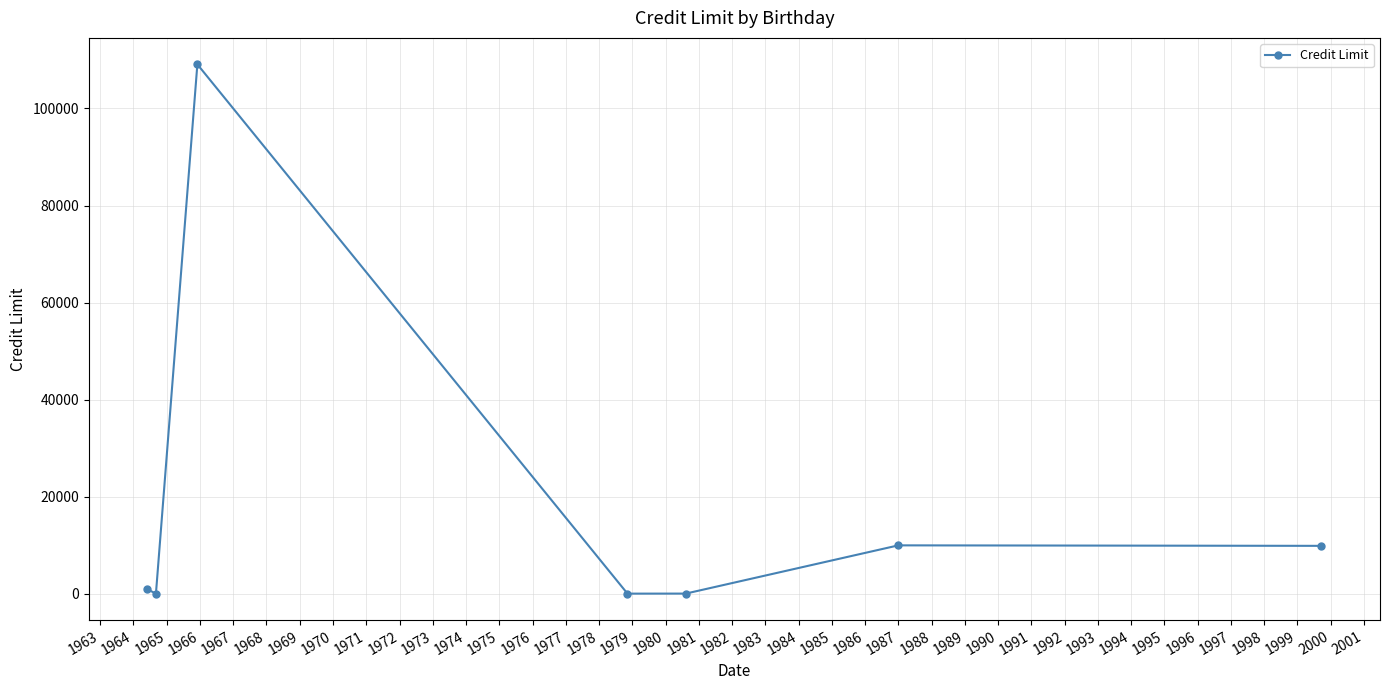

What is the greatest value displayed?

109093.0